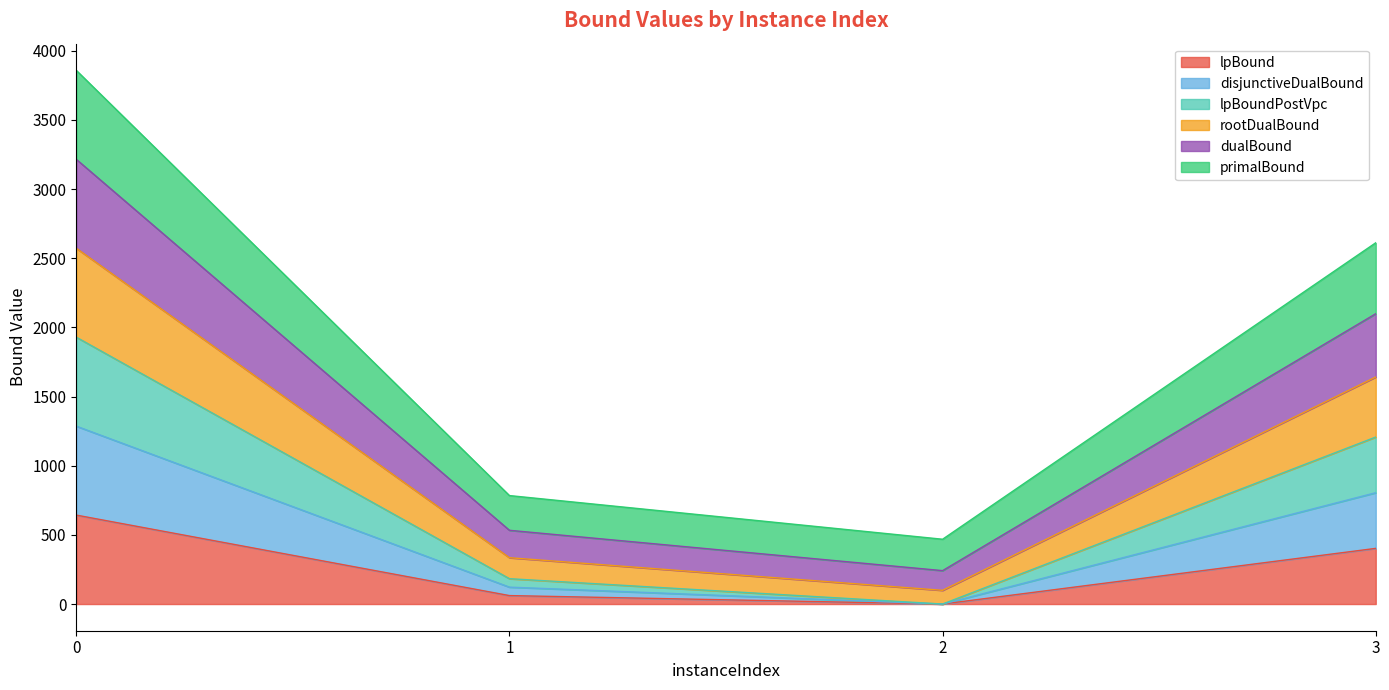

True or false: rootDualBound and primalBound cross at least once.

False